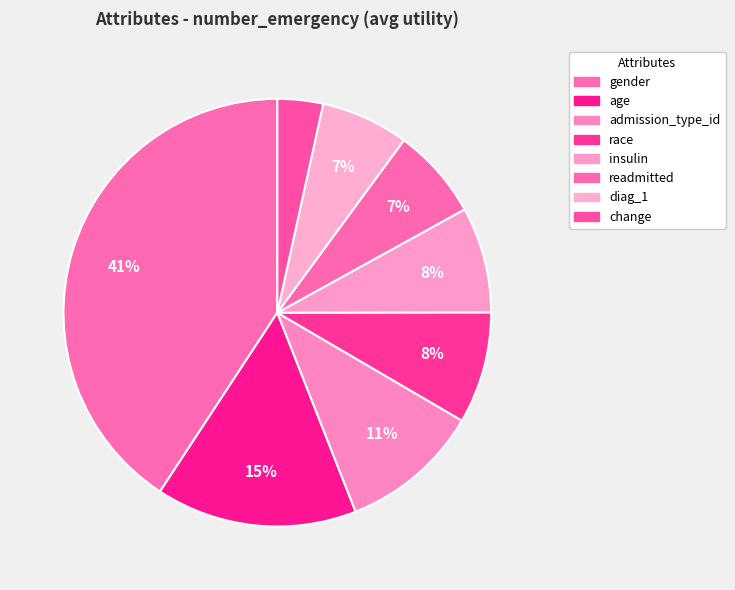

To the nearest percent, what percentage of the pie is admission_type_id?

11%